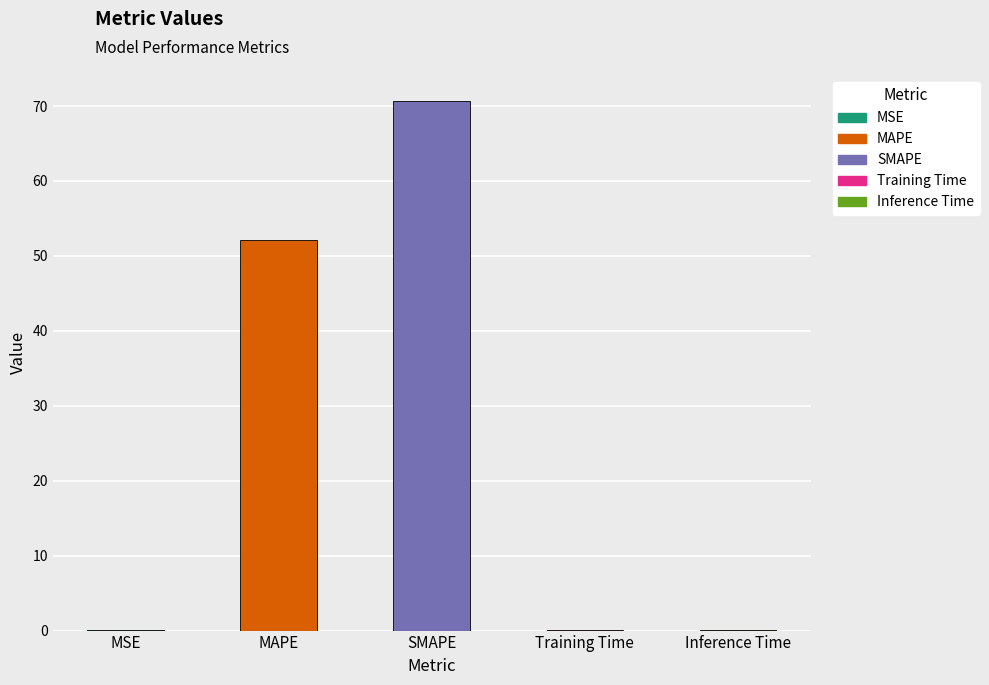

What is the value of the 3rd bar from the left?

70.6